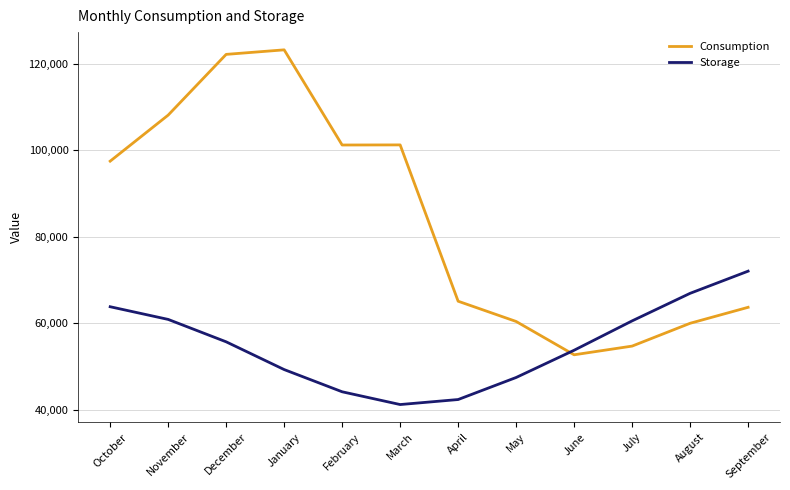

What is the average value of the Storage series?

54844.4